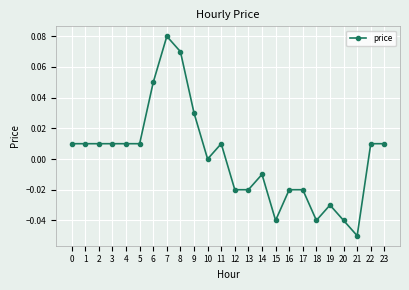

Between 12 and 14, which is larger?

14